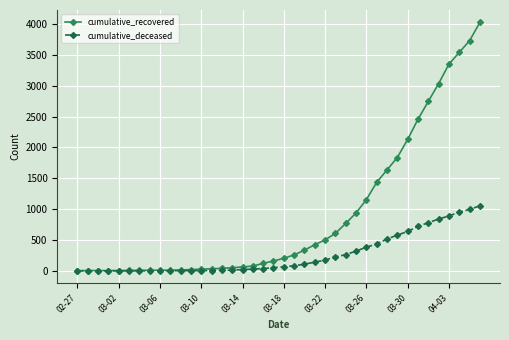

How many distinct data groups are displayed?

2